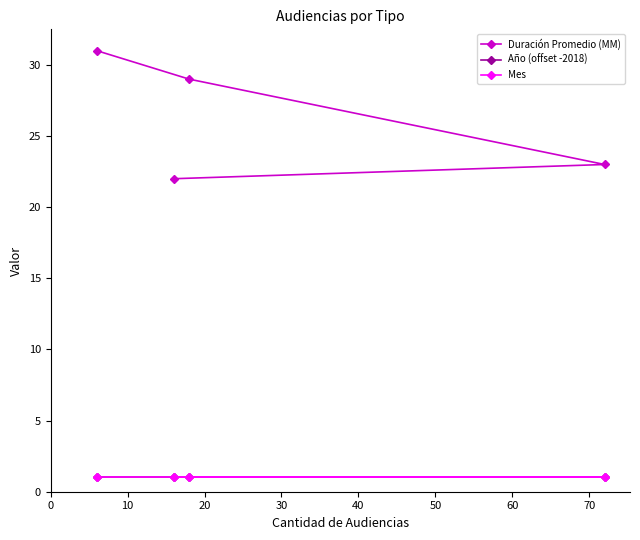

How many lines are shown in the chart?

3